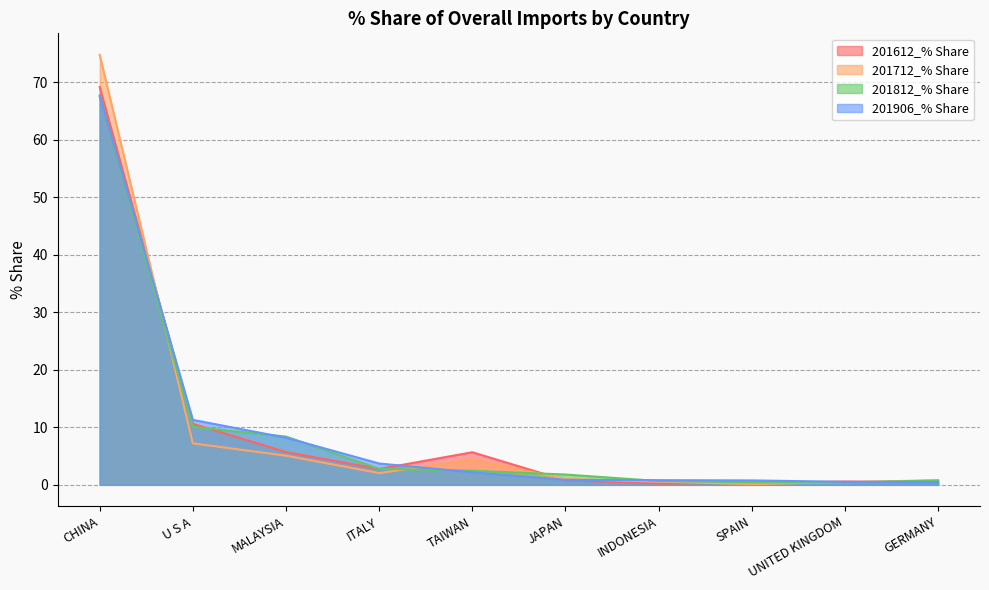

List the series in order of their peak value, lowest first.

201812_% Share, 201906_% Share, 201612_% Share, 201712_% Share